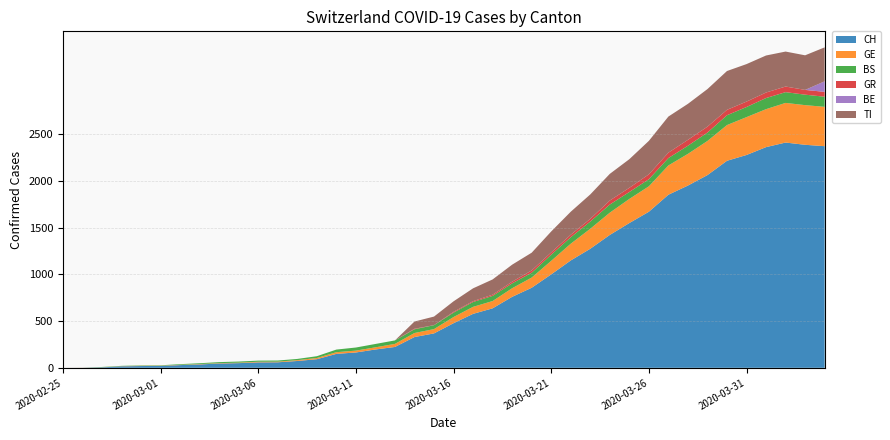

Reading left to right, what are all the values shown in this chart?

CH: 0	1	5	16	19	20	29	36	46	50	58	59	73	92	149	164	196	223	329	368	477	577	636	759	856	999	1148	1273	1421	1548	1669	1851	1949	2061	2214	2276	2360	2409	2385	2370
GE: 0	1	1	2	3	3	3	4	4	5	7	7	9	13	18	20	23	33	43	46	66	75	78	92	109	145	179	214	238	258	272	313	339	365	382	405	406	424	424	421
BS: 0	0	3	3	4	4	7	9	11	12	12	12	13	19	28	33	36	37	40	42	47	52	55	52	52	66	69	77	87	74	76	79	87	90	105	108	119	115	112	108
GR: 0	0	0	0	0	0	0	0	0	0	0	0	0	0	0	0	0	0	6	0	9	9	13	18	24	24	27	29	43	45	52	58	63	63	58	58	59	60	51	52
BE: 0	0	0	0	0	0	0	0	0	0	0	0	0	0	0	0	0	0	0	0	0	0	0	0	0	0	0	0	0	0	0	0	0	0	0	0	0	0	0	113
TI: 0	0	0	0	0	0	0	0	0	0	0	0	0	0	0	0	0	0	77	92	112	137	163	182	190	224	246	261	285	306	358	386	385	402	415	401	396	374	370	363